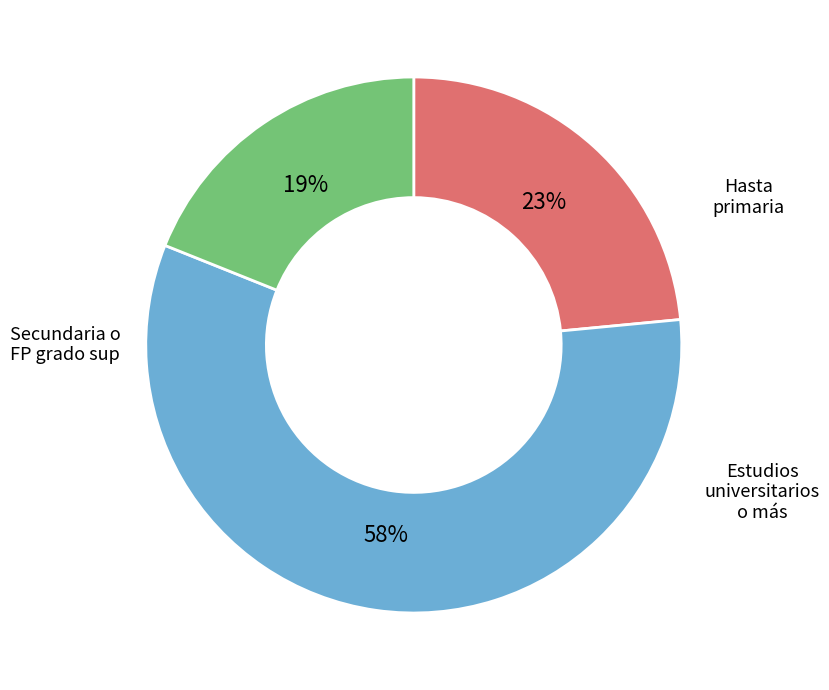

To the nearest percent, what is the difference between the largest and smallest slice percentages?

39%